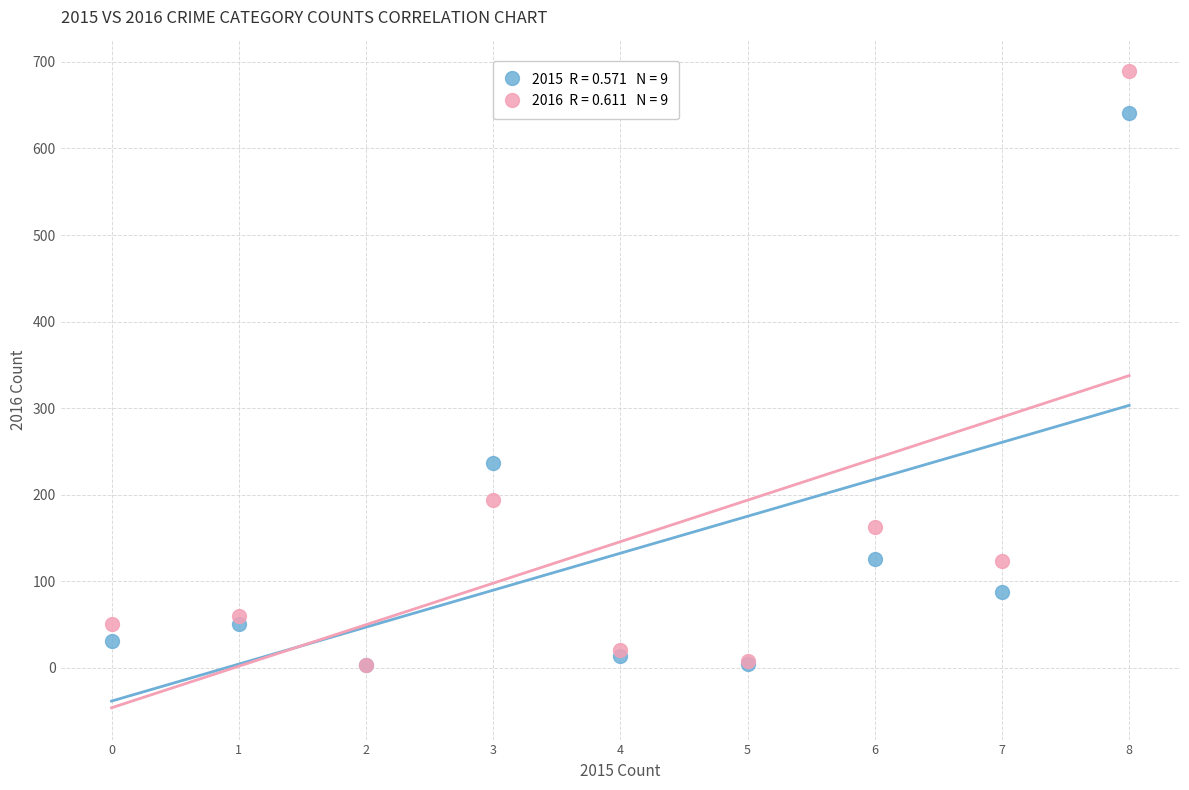

Across all series, what Y value is closest to 346?

236